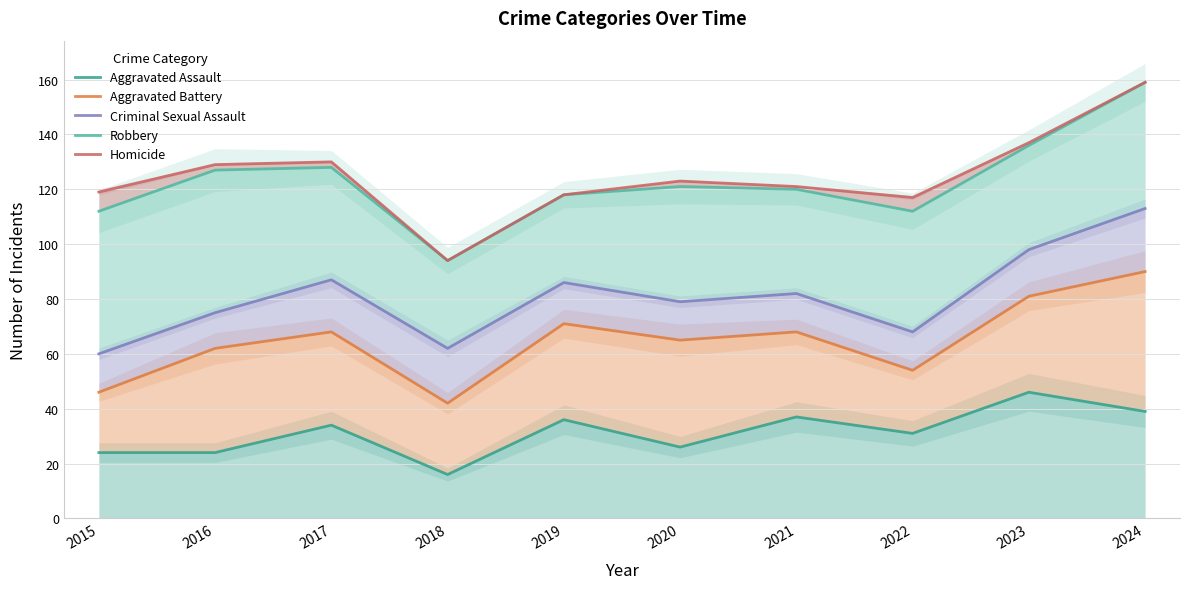

True or false: Homicide and Aggravated Assault cross at least once.

False